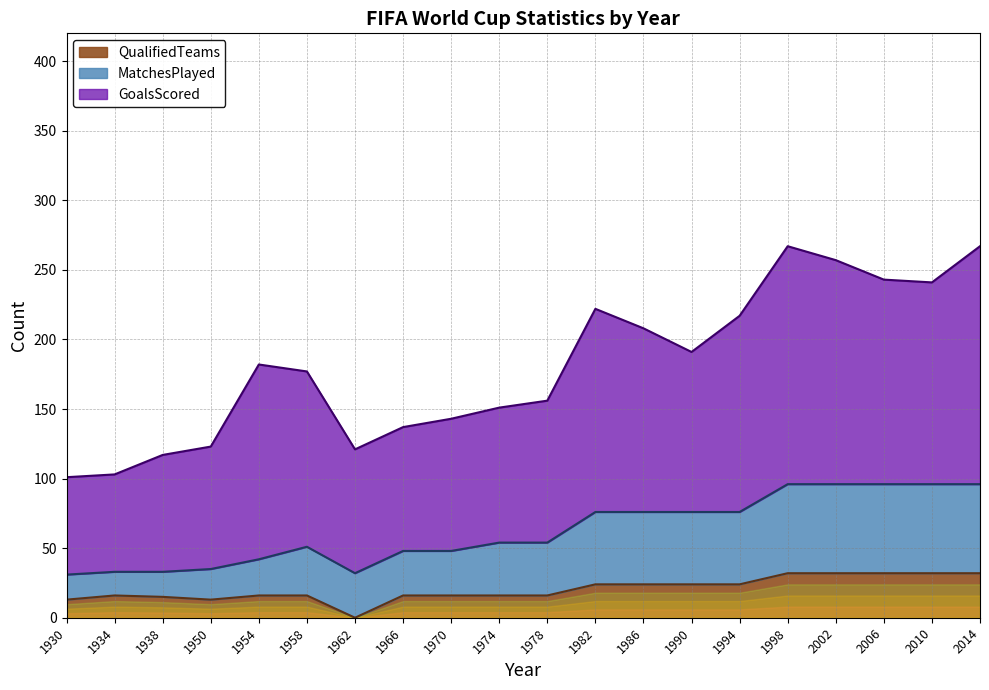

True or false: QualifiedTeams and MatchesPlayed intersect in this chart.

False